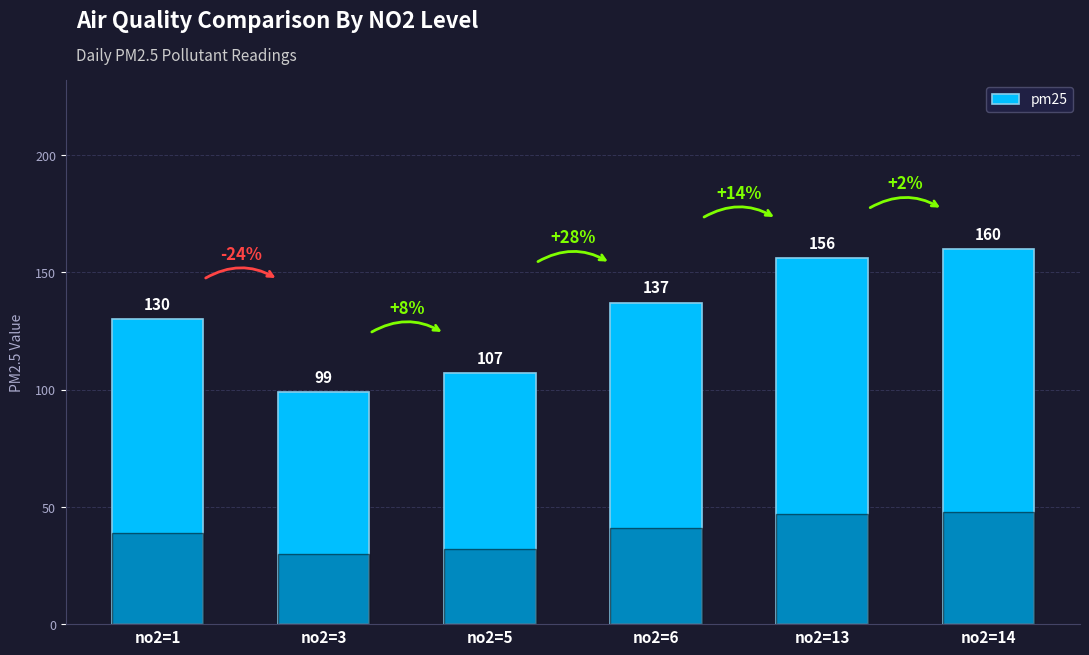

True or false: the data shows 160 at no2=14.

True